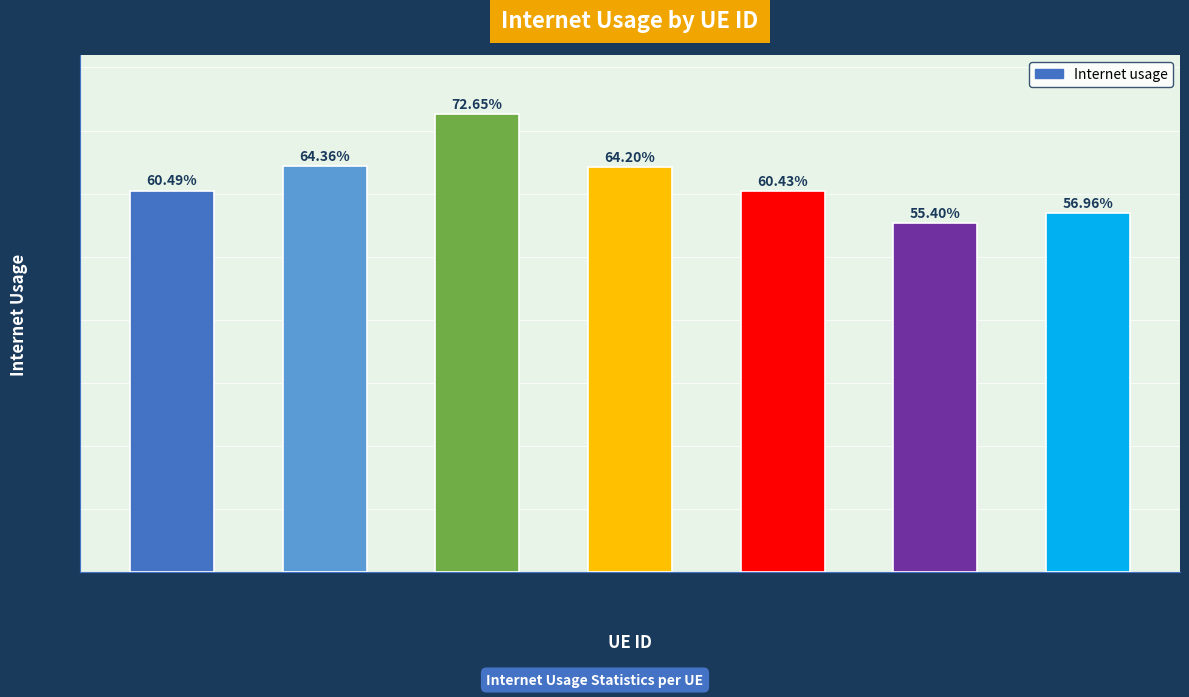

What is the value of the 1st bar from the left?

0.6